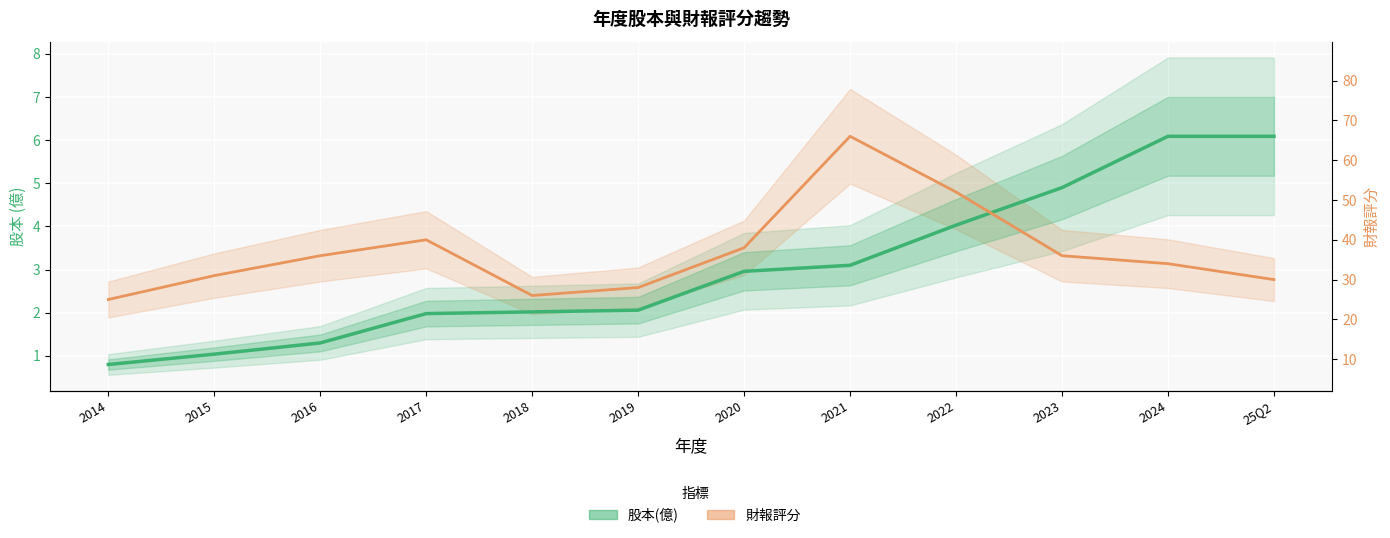

Is the value of 股本(億) at 2018 greater than the value of 財報評分(標準化) at 2024?

No